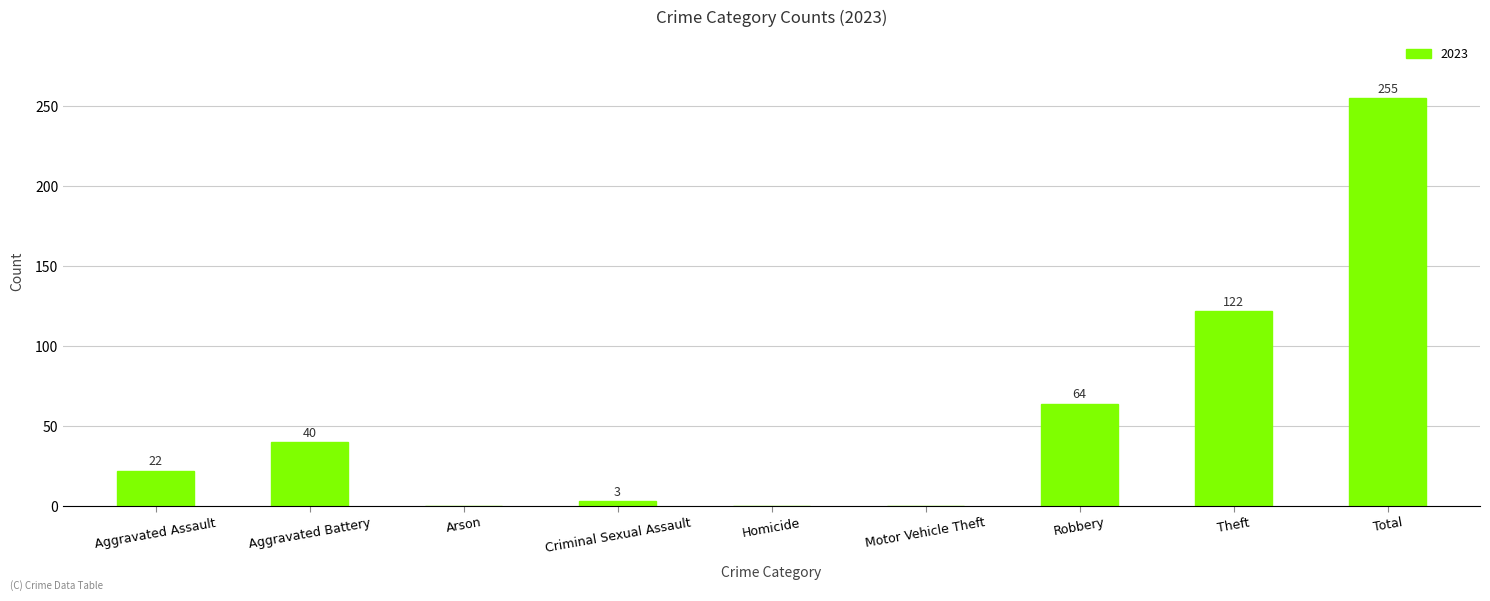

How many positive values are there?

6